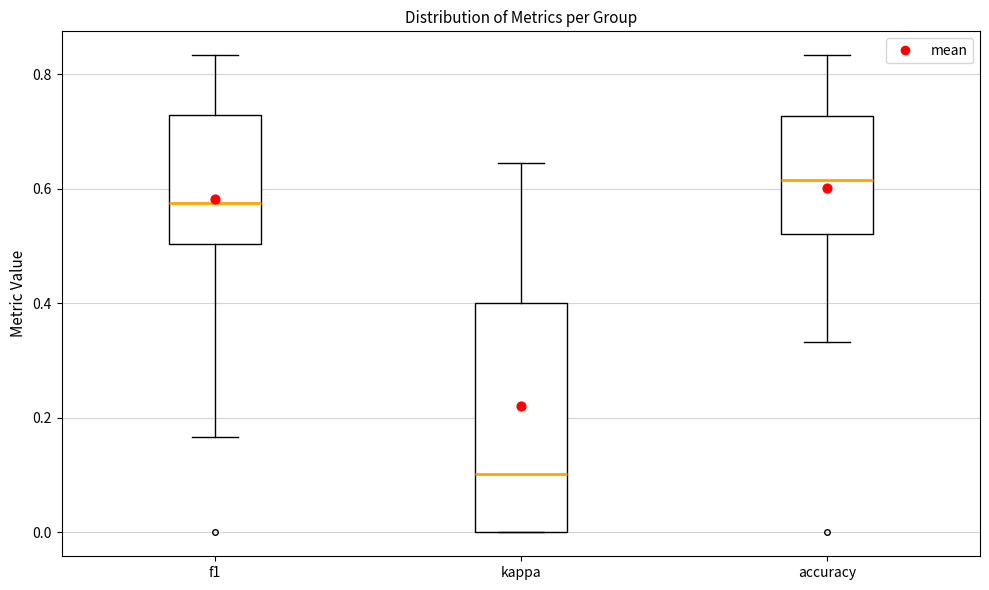

Which box's median line is the lowest?

kappa